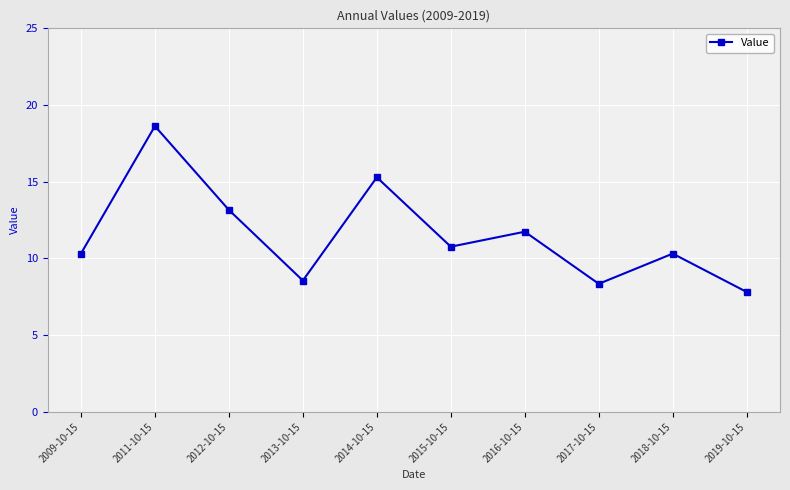

How many points are lower than both their immediate neighbors (excluding endpoints)?

3